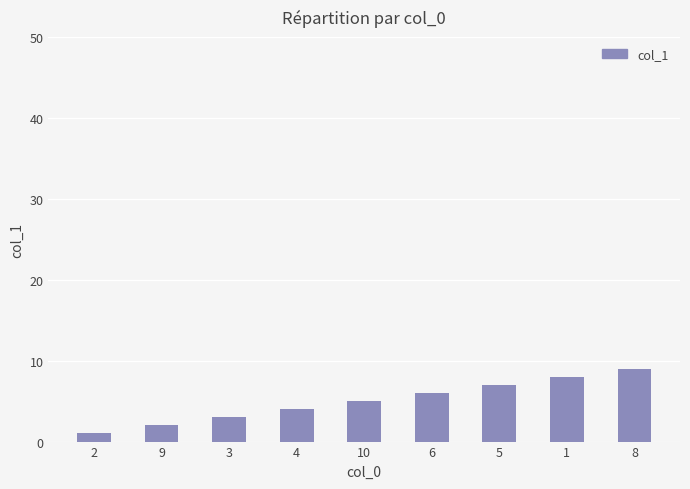

Which category has the highest value across all series?

8